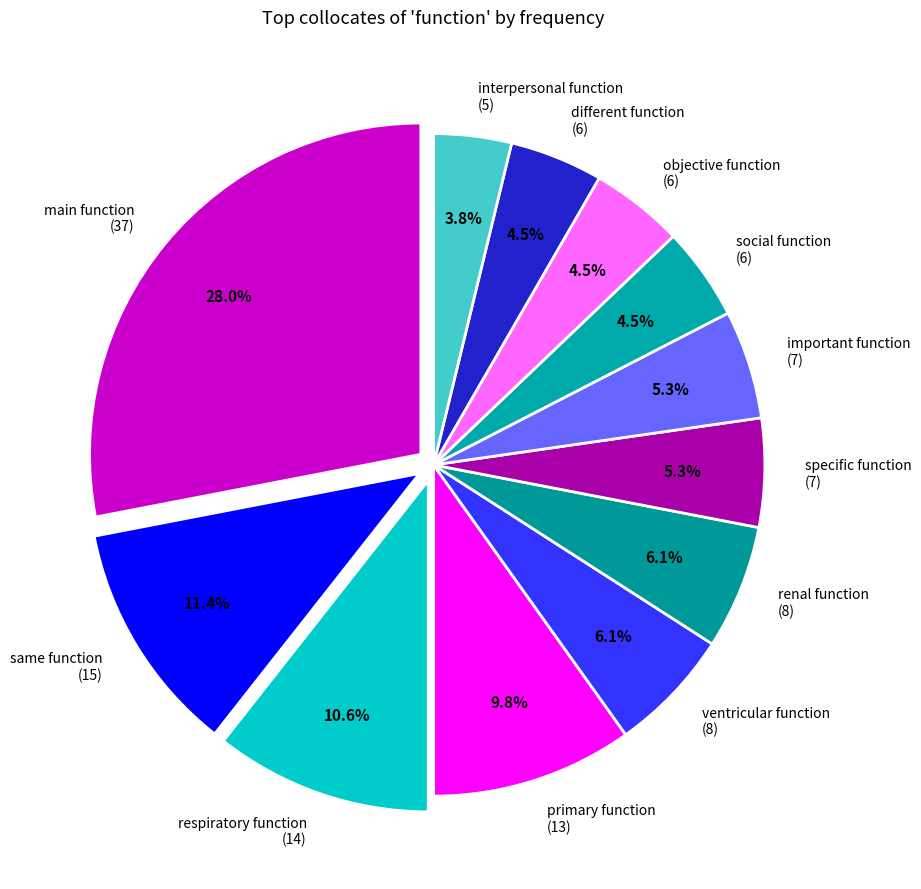

To the nearest percent, what is the average slice percentage?

8%